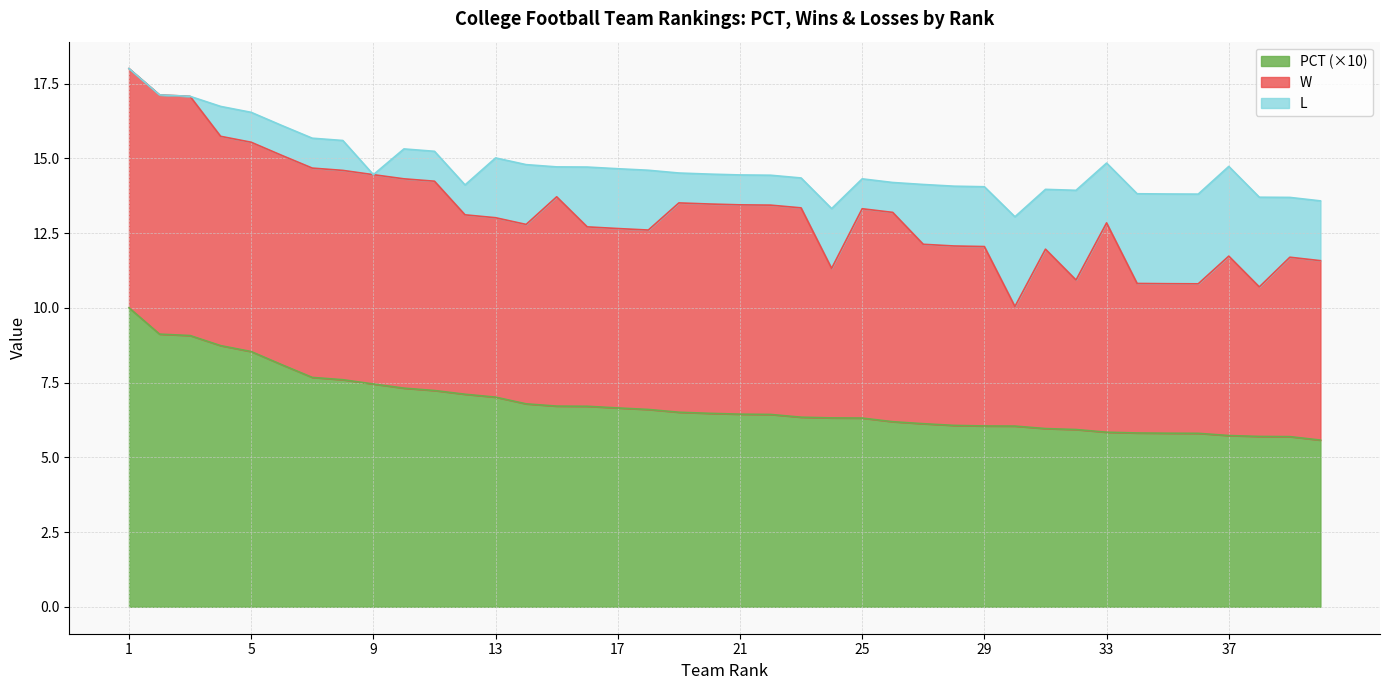

At 18, list the series in order from largest to smallest.

W, L, PCT